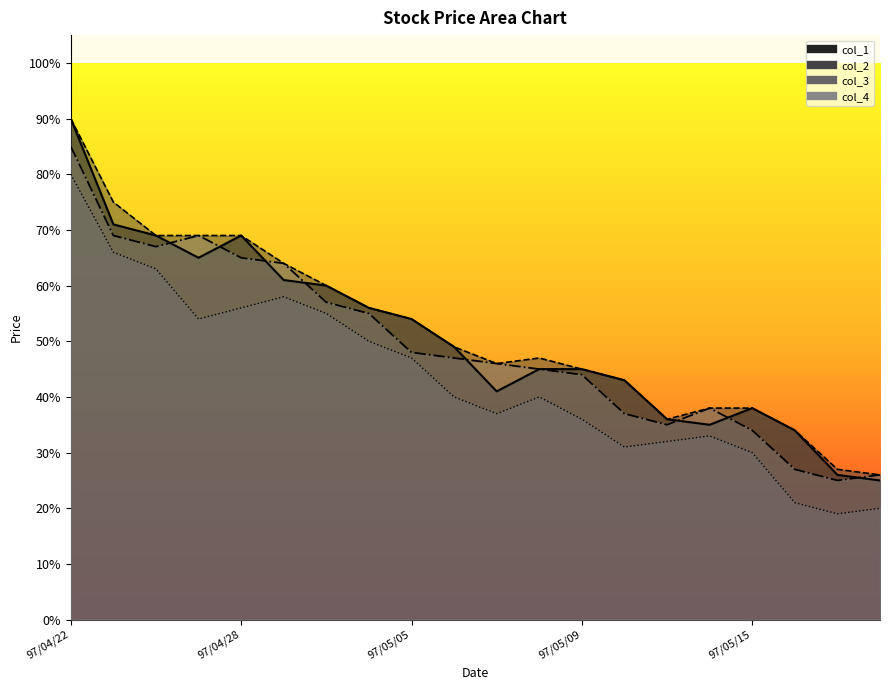

In col_3, how many points are higher than both neighbors (excluding endpoints)?

3